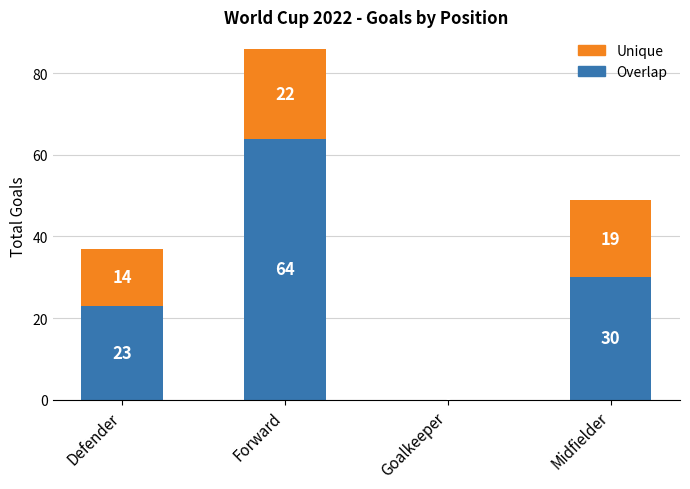

At which category is the sum across all series the highest?

Forward